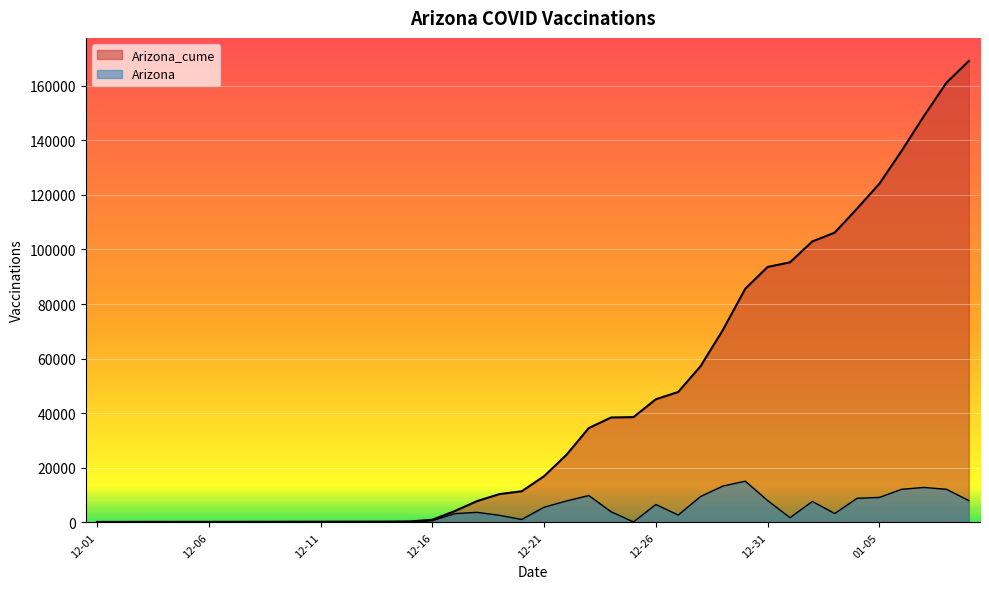

At how many categories does at least one series exceed 119599?

5